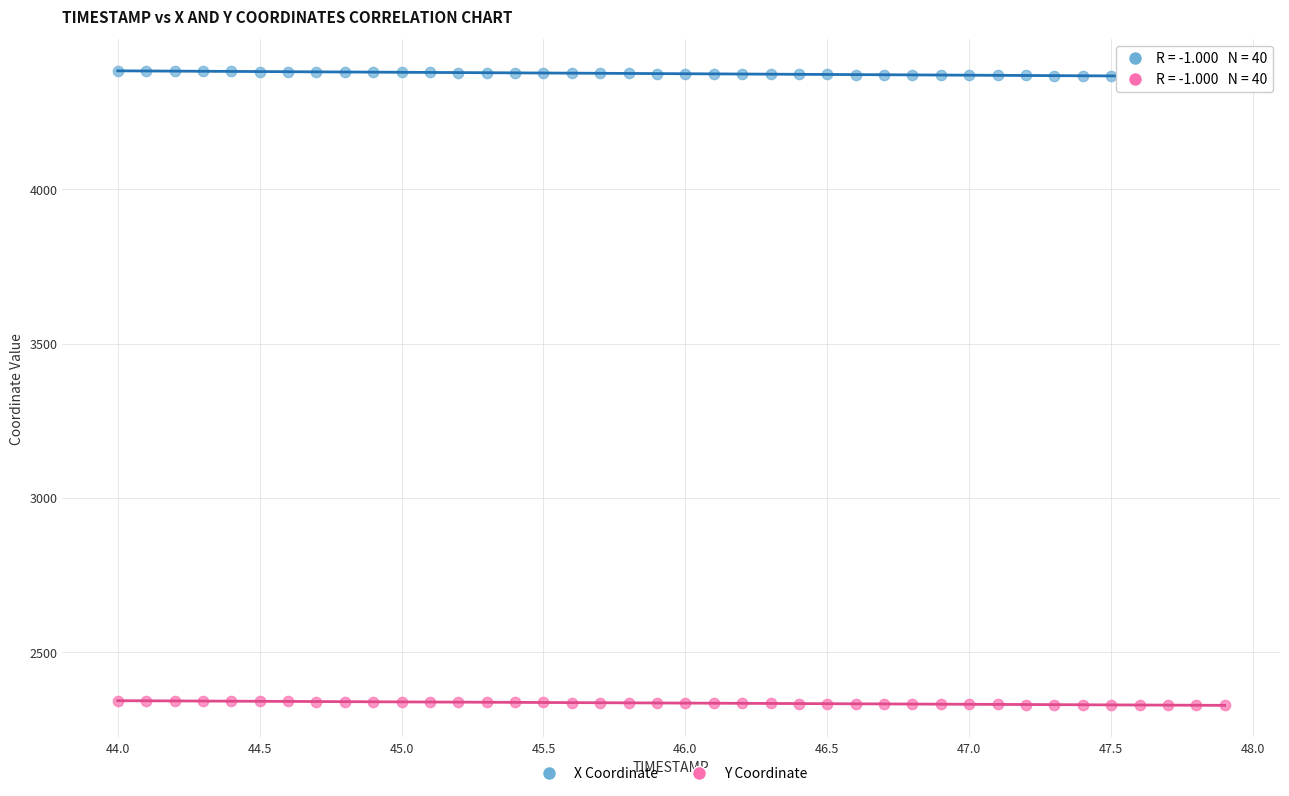

Which series contains the highest Y value?

X Coordinate